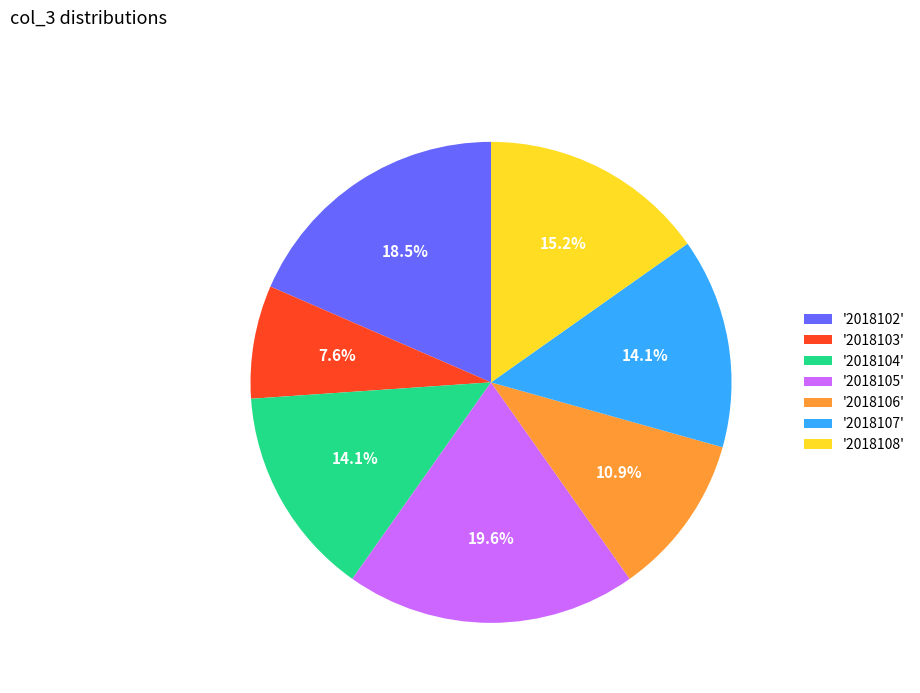

Is there a majority slice in this chart?

No